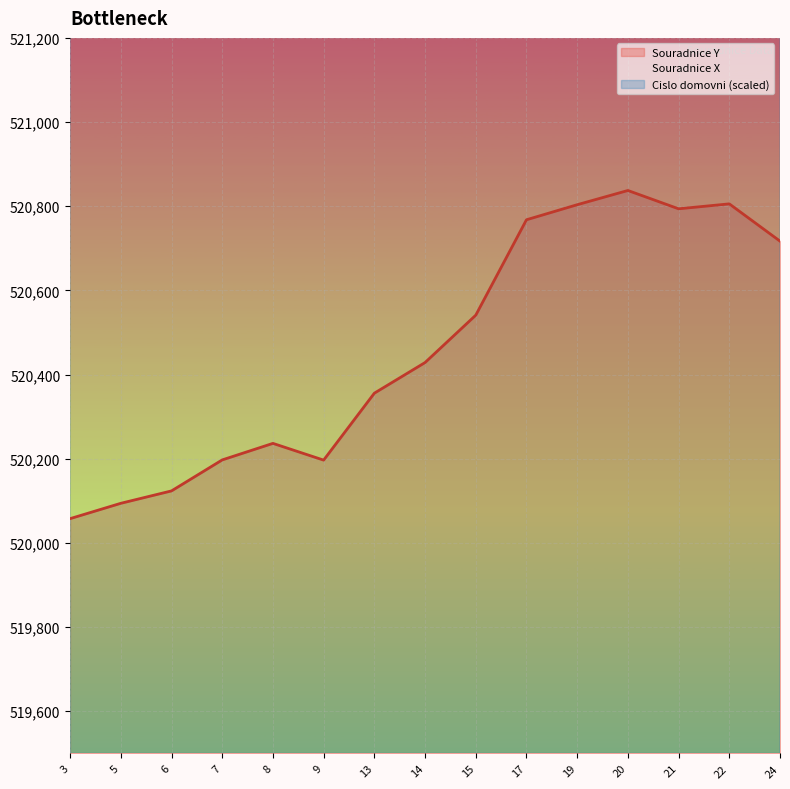

Reading left to right, list all the values displayed in this chart.

Souradnice Y: 520057.7	520094.2	520123.6	520197.3	520236.5	520196.8	520355.8	520428.6	520541.1	520767.9	520803.6	520837.4	520793.9	520805.6	520717.1
Souradnice X: 1120278.0	1120361.7	1120386.5	1120359.2	1120423.1	1120479.7	1120494.1	1120511.6	1120570.4	1120662.8	1120694.0	1120721.3	1120816.8	1120756.9	1120743.6
Cislo domovni: 534700.0	544700.0	549700.0	554700.0	559700.0	564700.0	584700.0	589700.0	594700.0	604700.0	614700.0	619700.0	624700.0	629700.0	639700.0